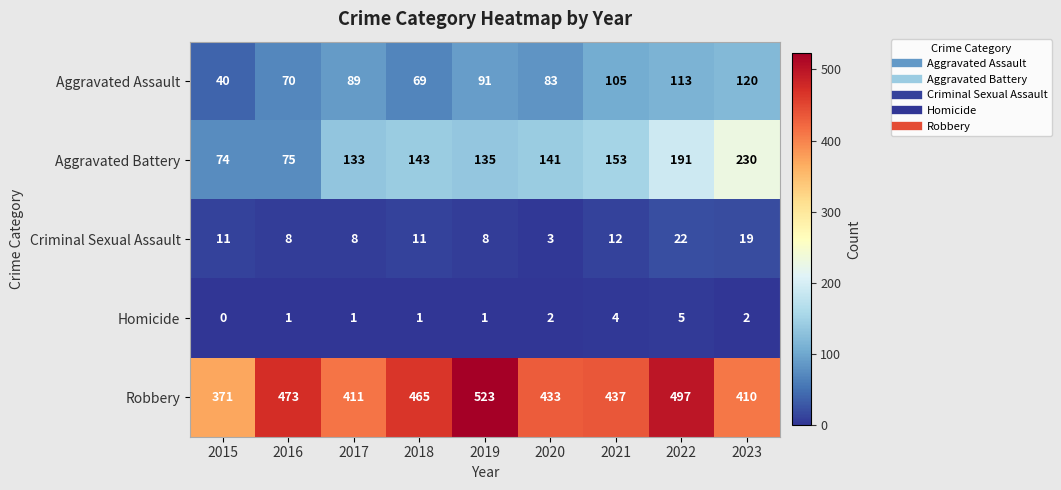

Is it true that Homicide equals 5 at 2022?

True